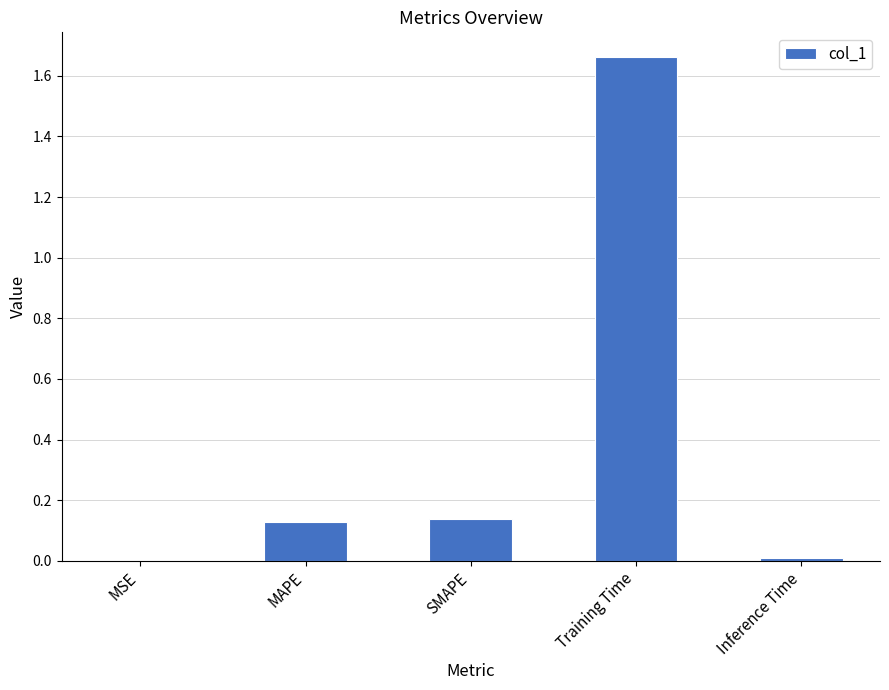

Is it true that the value at Inference Time is 0.0?

True